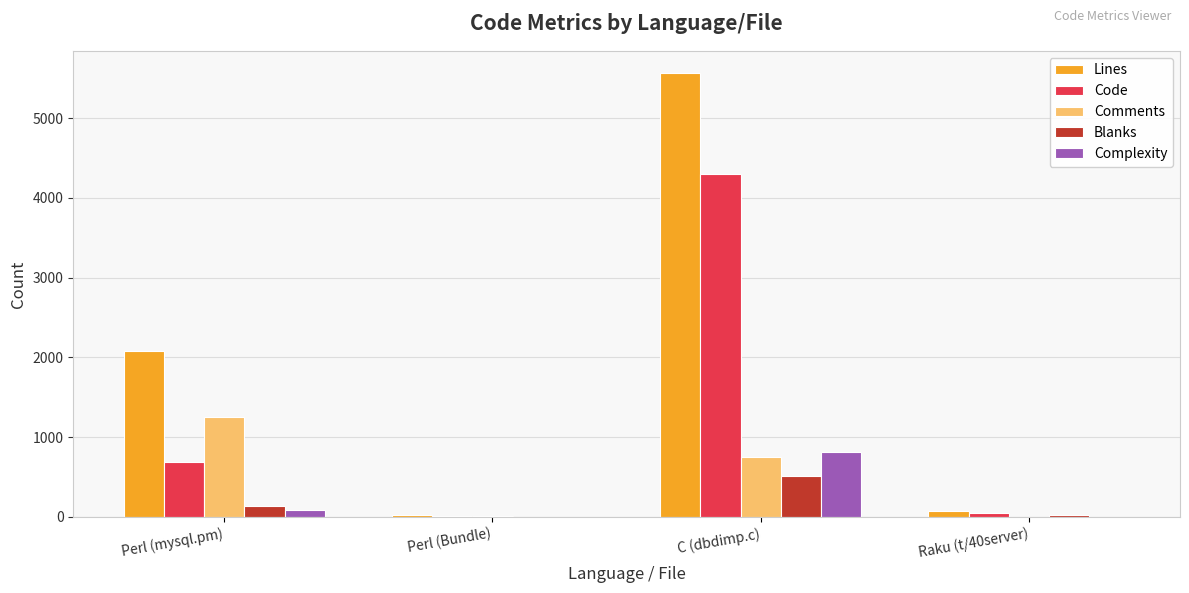

Which series has the largest range (max minus min)?

Lines